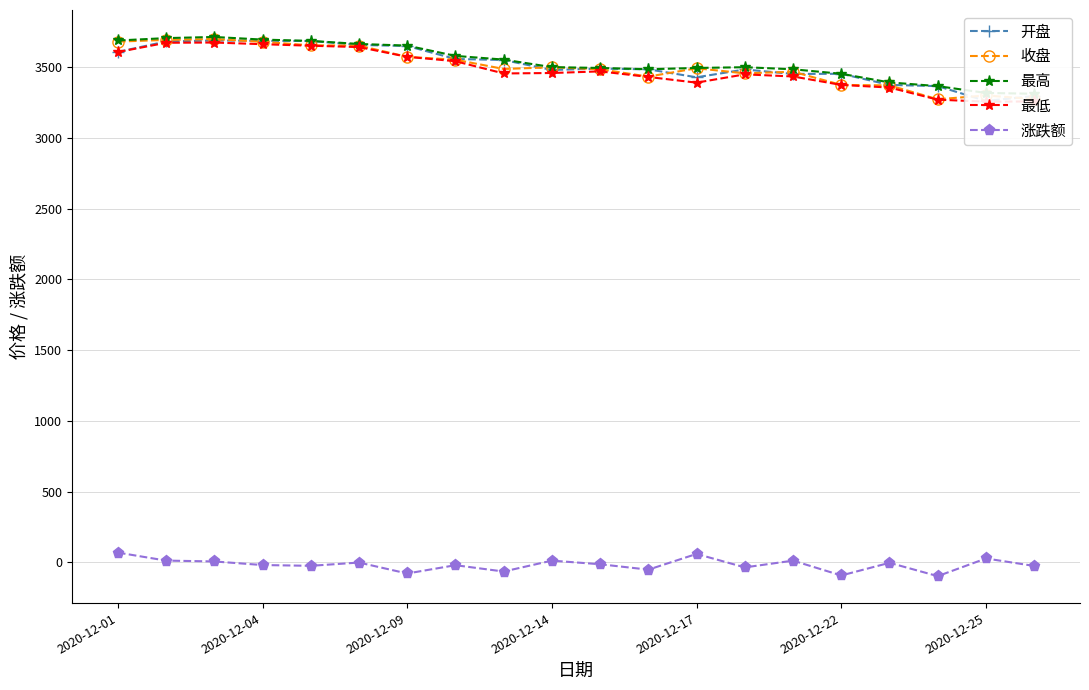

Between 2020-12-01 and 14, which series saw the biggest shift?

收盘